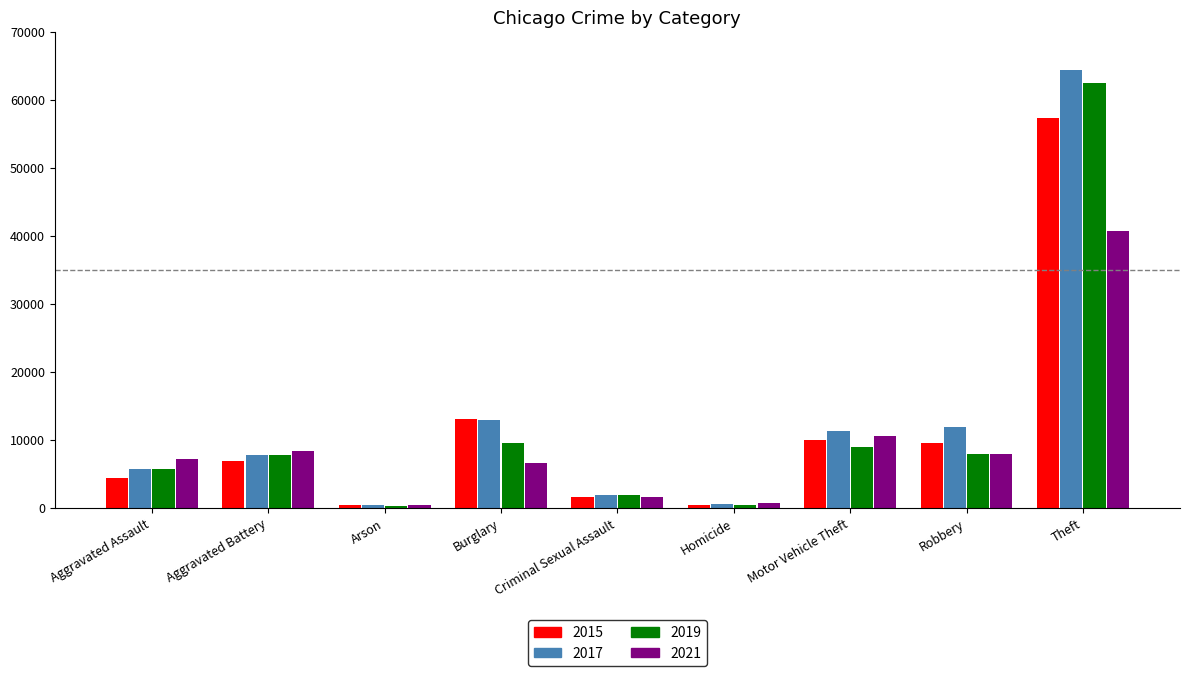

At how many categories does at least one series exceed 23344?

1